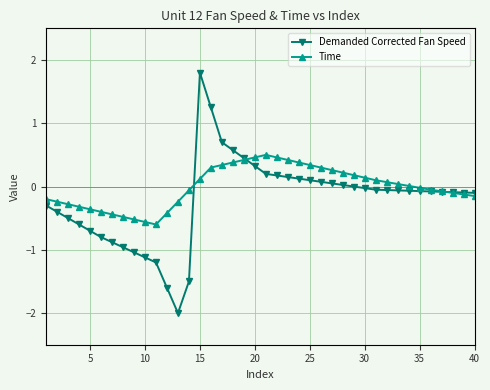

List the series in order of their overall mean, lowest first.

Demanded Corrected Fan Speed, Time